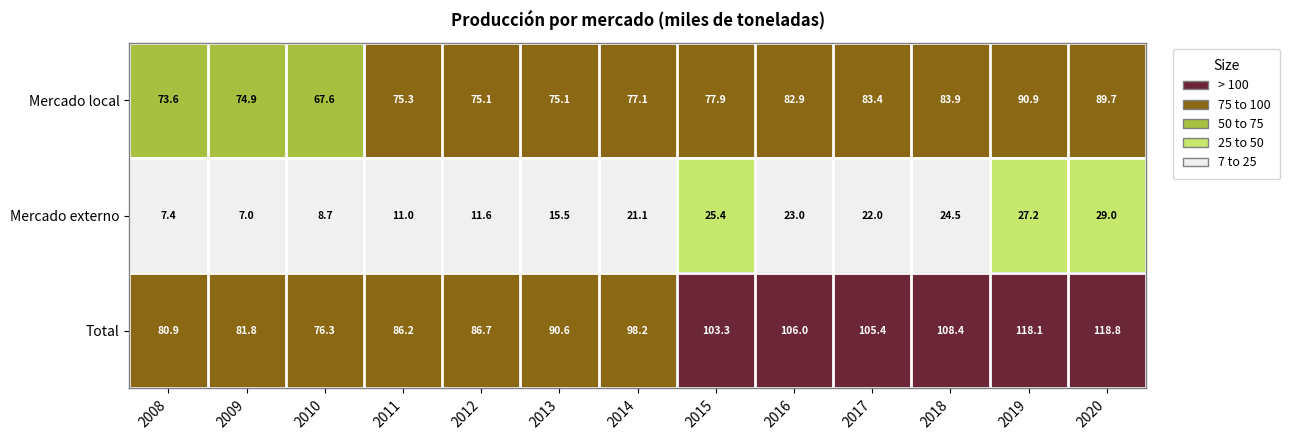

Which series has the largest total across all categories?

Total